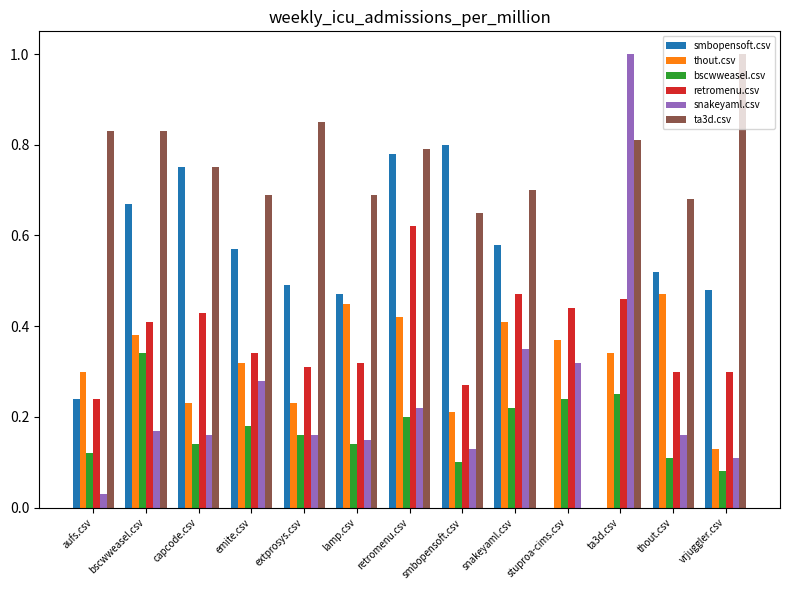

Which series has the largest total across all categories?

ta3d.csv